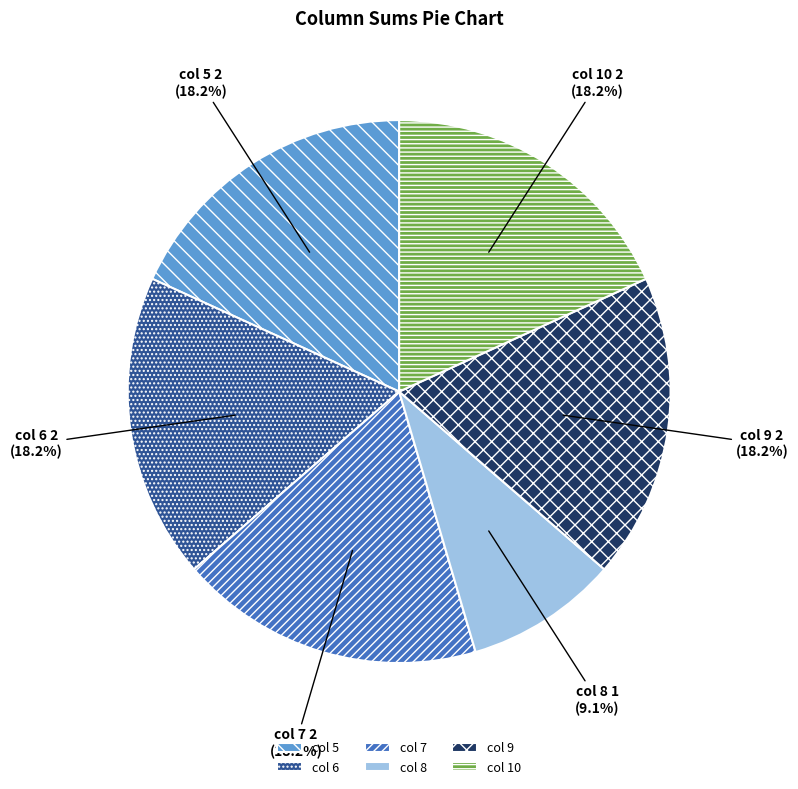

What is the smallest slice in the pie chart?

col 8